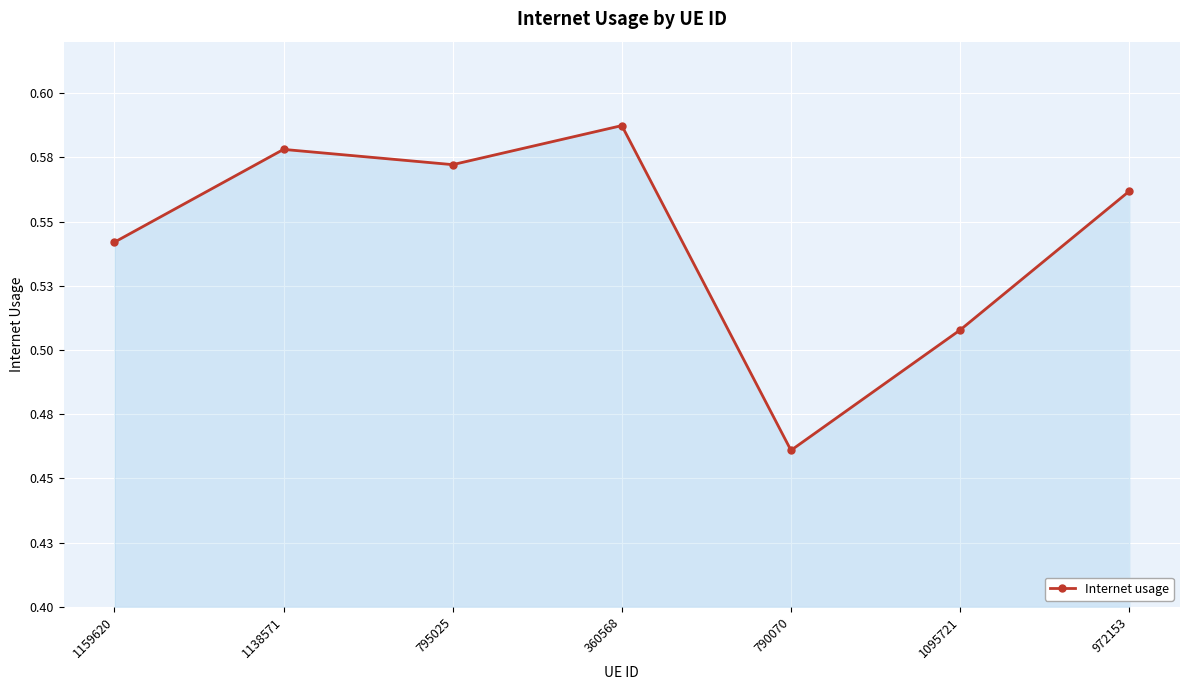

What is the label of the 5th point from the right?

795025